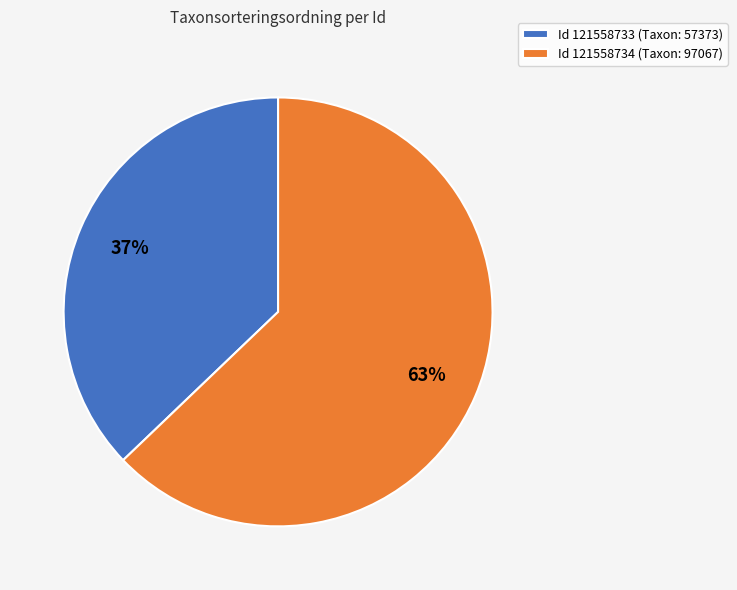

What percentage is the Id 121558734 (Taxon: 97067) slice, to the nearest percent?

63%